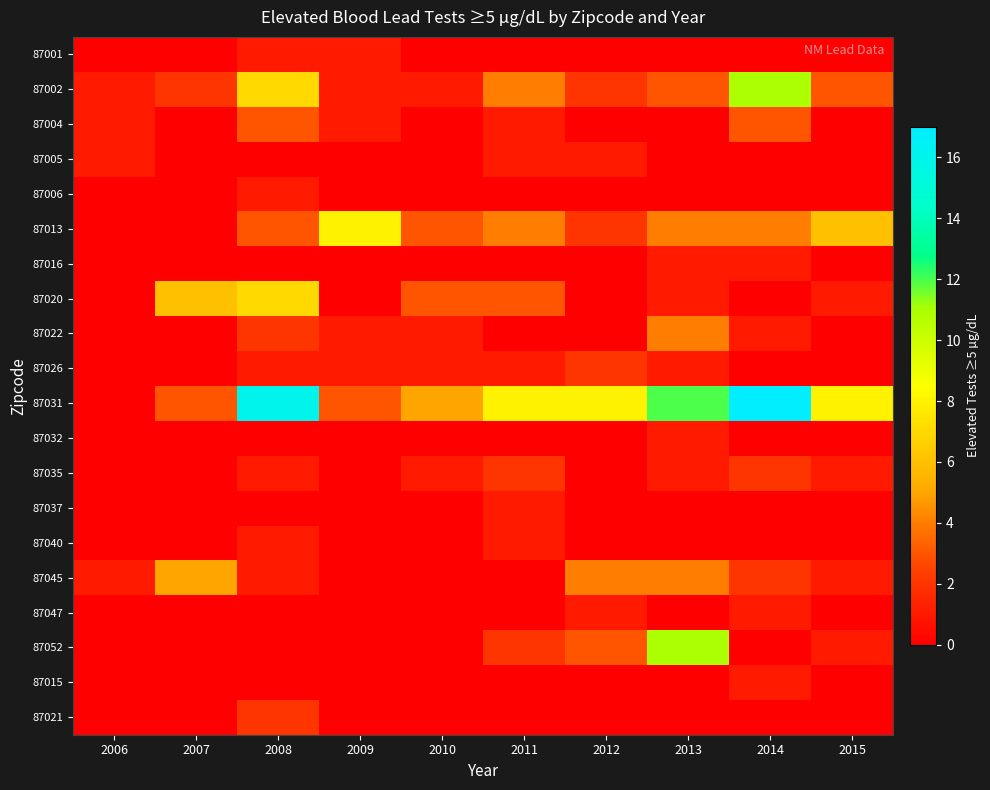

Reading right to left, transcribe all the data shown in this chart.

87001: 2015=0	2014=0	2013=0	2012=0	2011=0	2010=0	2009=1	2008=1	2007=0	2006=0
87002: 2015=3	2014=11	2013=3	2012=2	2011=4	2010=1	2009=1	2008=7	2007=2	2006=1
87004: 2015=0	2014=3	2013=0	2012=0	2011=1	2010=0	2009=1	2008=3	2007=0	2006=1
87005: 2015=0	2014=0	2013=0	2012=1	2011=1	2010=0	2009=0	2008=0	2007=0	2006=1
87006: 2015=0	2014=0	2013=0	2012=0	2011=0	2010=0	2009=0	2008=1	2007=0	2006=0
87013: 2015=6	2014=4	2013=4	2012=2	2011=4	2010=3	2009=8	2008=3	2007=0	2006=0
87016: 2015=0	2014=1	2013=1	2012=0	2011=0	2010=0	2009=0	2008=0	2007=0	2006=0
87020: 2015=1	2014=0	2013=1	2012=0	2011=3	2010=3	2009=0	2008=7	2007=6	2006=0
87022: 2015=0	2014=1	2013=4	2012=0	2011=0	2010=1	2009=1	2008=2	2007=0	2006=0
87026: 2015=0	2014=0	2013=1	2012=2	2011=1	2010=1	2009=1	2008=1	2007=0	2006=0
87031: 2015=8	2014=17	2013=12	2012=8	2011=8	2010=5	2009=3	2008=16	2007=3	2006=0
87032: 2015=0	2014=0	2013=1	2012=0	2011=0	2010=0	2009=0	2008=0	2007=0	2006=0
87035: 2015=1	2014=2	2013=1	2012=0	2011=2	2010=1	2009=0	2008=1	2007=0	2006=0
87037: 2015=0	2014=0	2013=0	2012=0	2011=1	2010=0	2009=0	2008=0	2007=0	2006=0
87040: 2015=0	2014=0	2013=0	2012=0	2011=1	2010=0	2009=0	2008=1	2007=0	2006=0
87045: 2015=1	2014=2	2013=4	2012=4	2011=0	2010=0	2009=0	2008=1	2007=5	2006=1
87047: 2015=0	2014=1	2013=0	2012=1	2011=0	2010=0	2009=0	2008=0	2007=0	2006=0
87052: 2015=1	2014=0	2013=11	2012=3	2011=2	2010=0	2009=0	2008=0	2007=0	2006=0
87015: 2015=0	2014=1	2013=0	2012=0	2011=0	2010=0	2009=0	2008=0	2007=0	2006=0
87021: 2015=0	2014=0	2013=0	2012=0	2011=0	2010=0	2009=0	2008=2	2007=0	2006=0